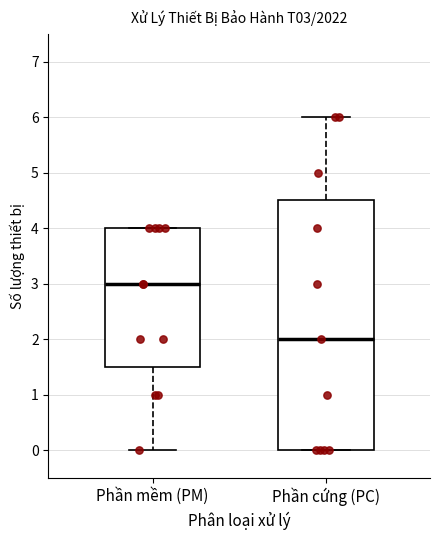

Which box's median line is the lowest?

Phần cứng (PC)